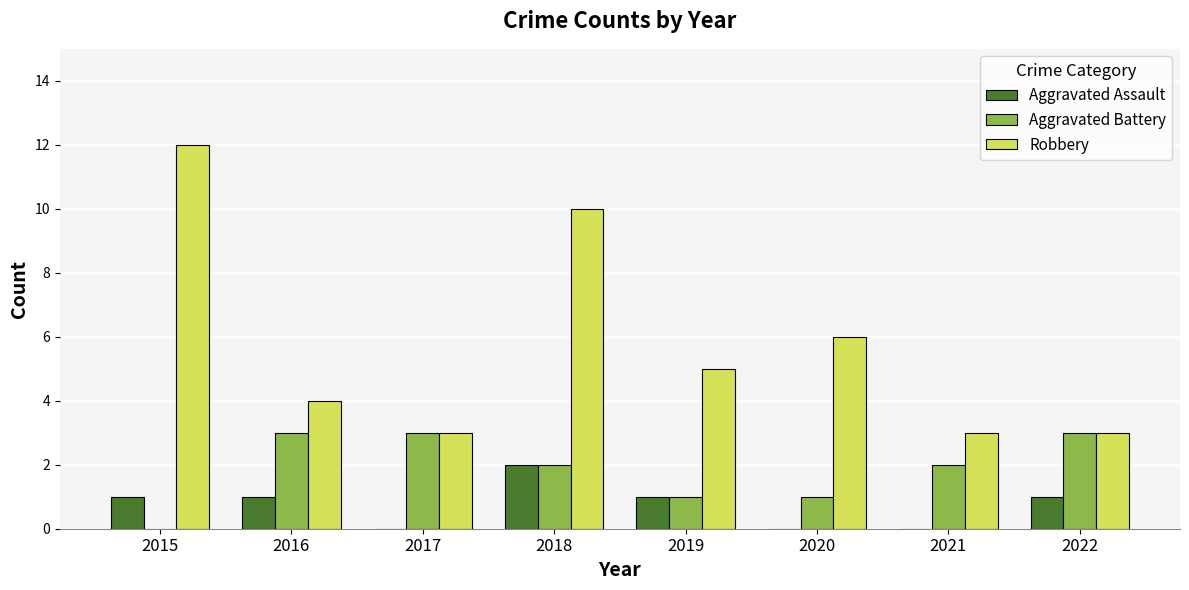

Which series has the largest total across all categories?

Robbery